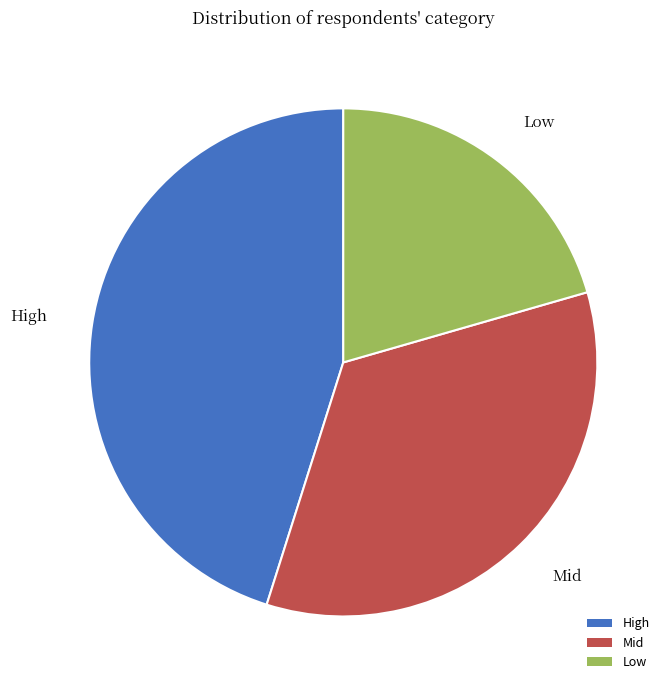

Is the sum of Low and Mid greater than half?

Yes